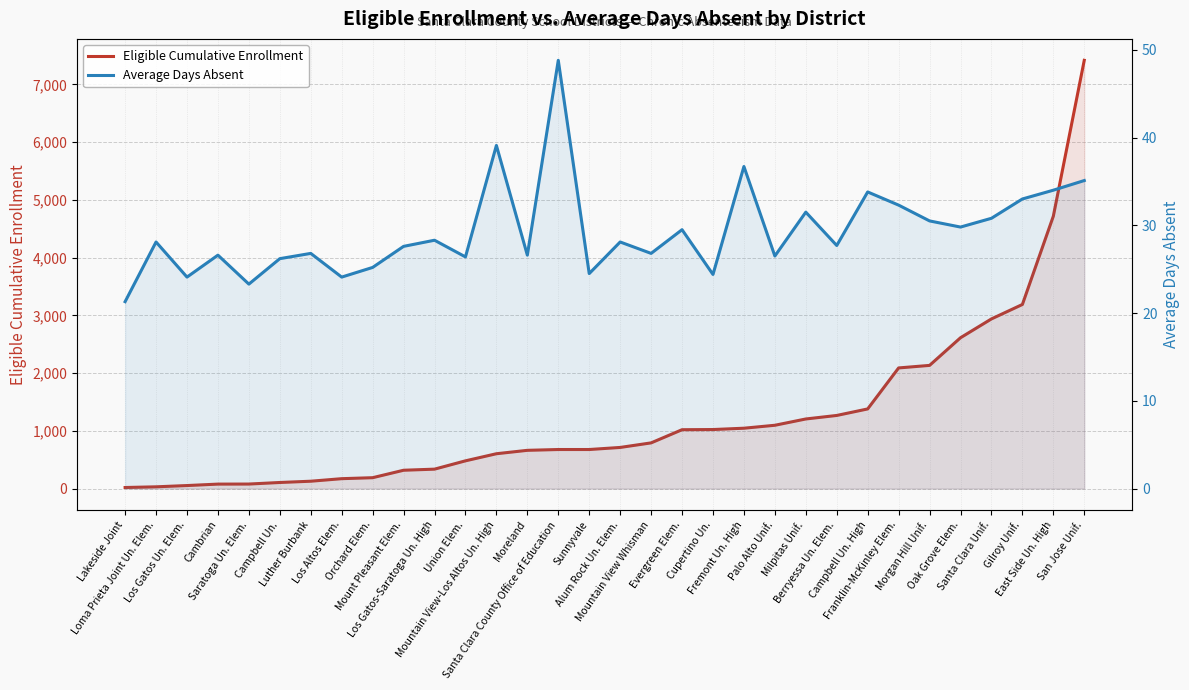

Count the number of categories in the chart.

32